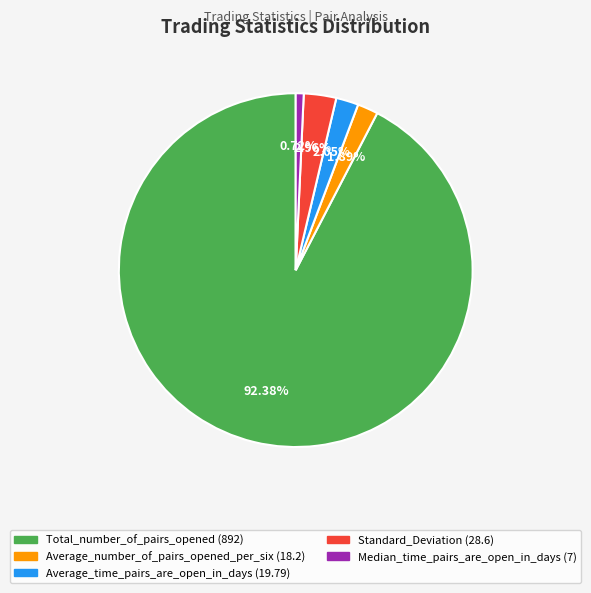

Is there any slice that represents more than half of the pie?

Yes